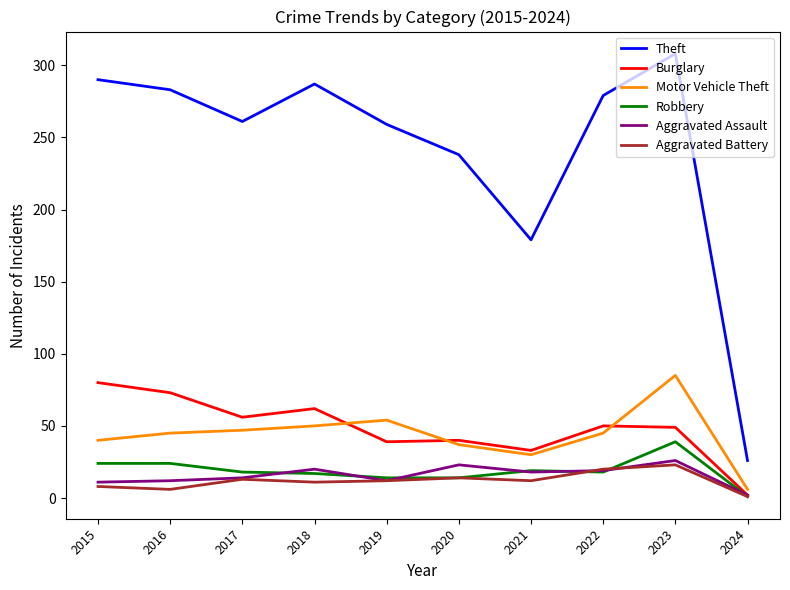

True or false: Robbery and Theft cross at least once.

False